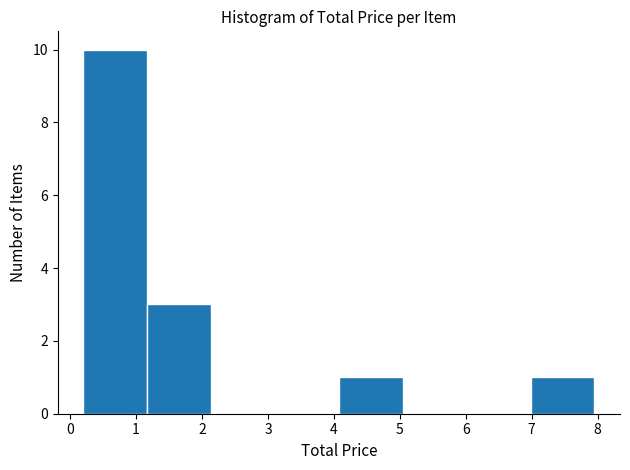

Over which range of the x-axis is the bar tallest?

0.2 to 1.2